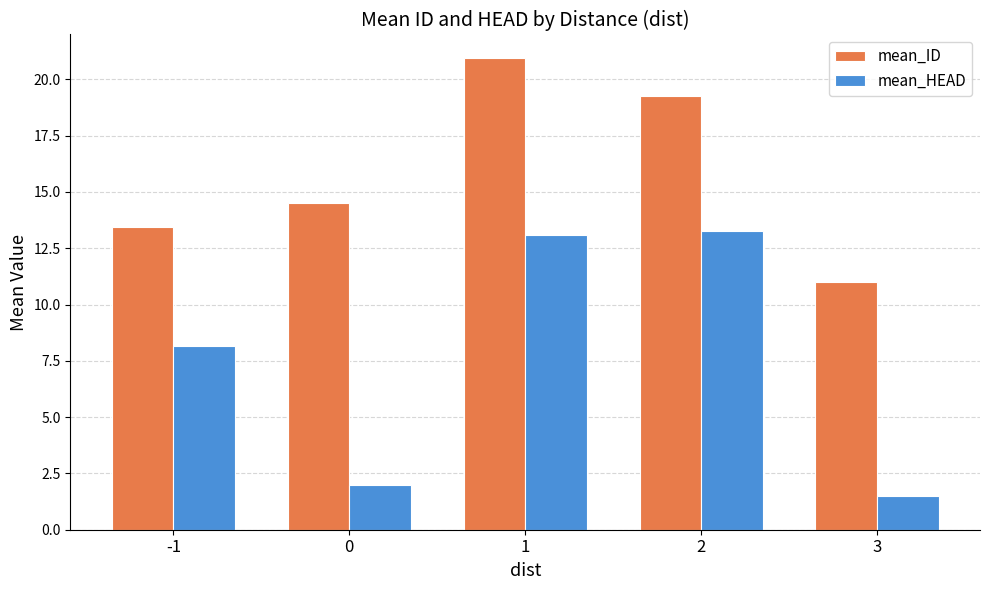

At how many categories does at least one series exceed 5?

5